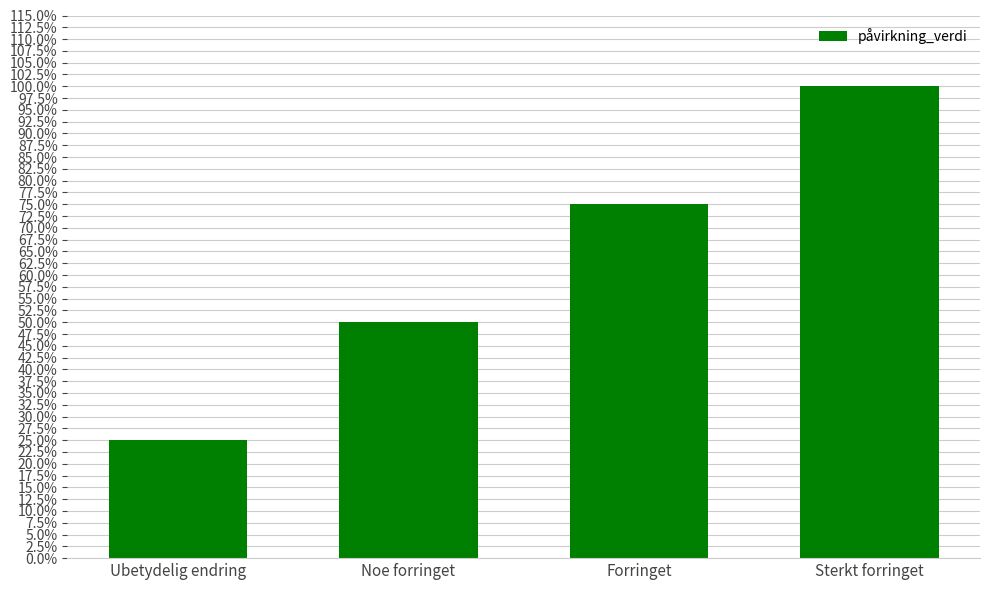

At which label is the value closest to 0?

Ubetydelig endring